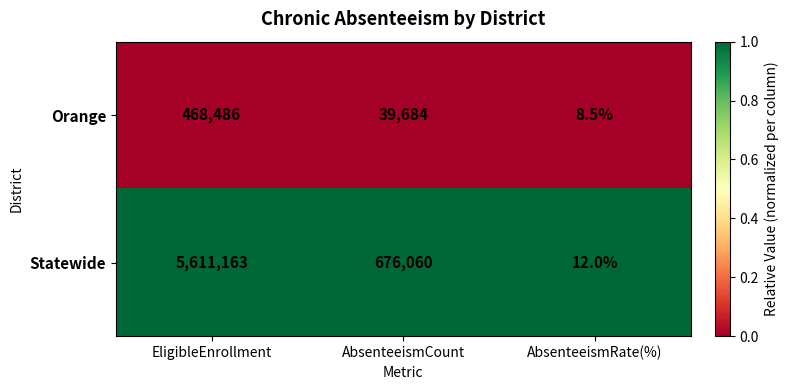

Between EligibleEnrollment and AbsenteeismCount, which series saw the biggest shift?

Statewide